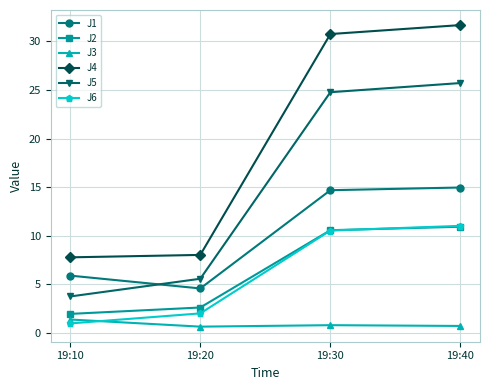

How many lines are shown in the chart?

6